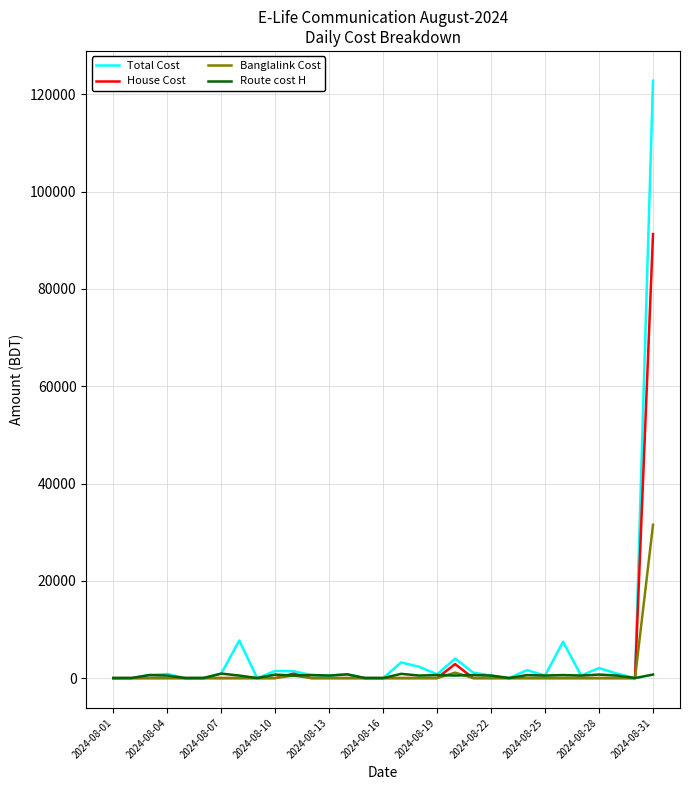

List the series in order of their peak value, lowest first.

Route cost H, Banglalink Cost, House Cost, Total Cost